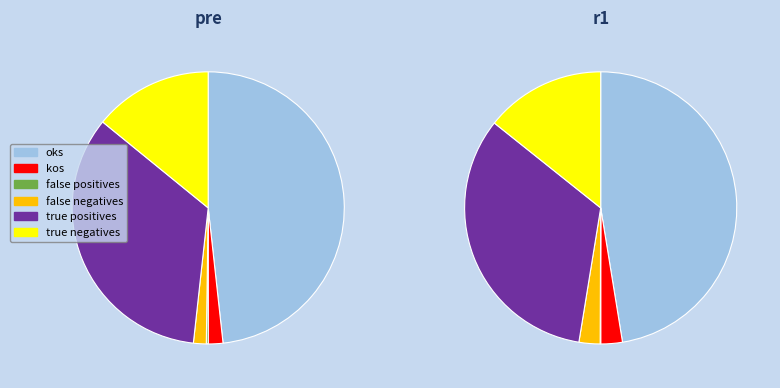

Is kos the majority of the pie?

No